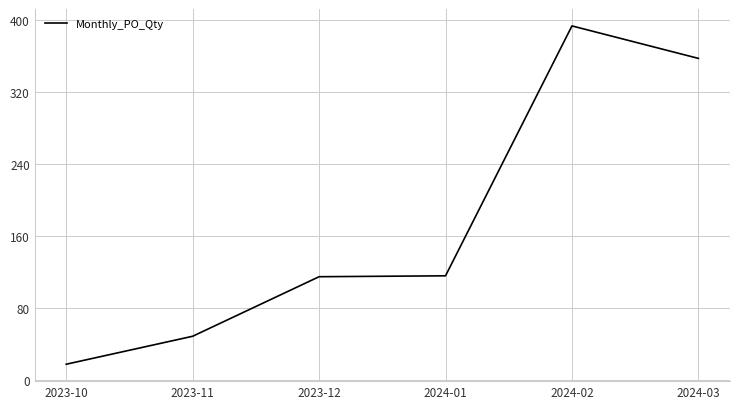

How many lines are shown in the chart?

1